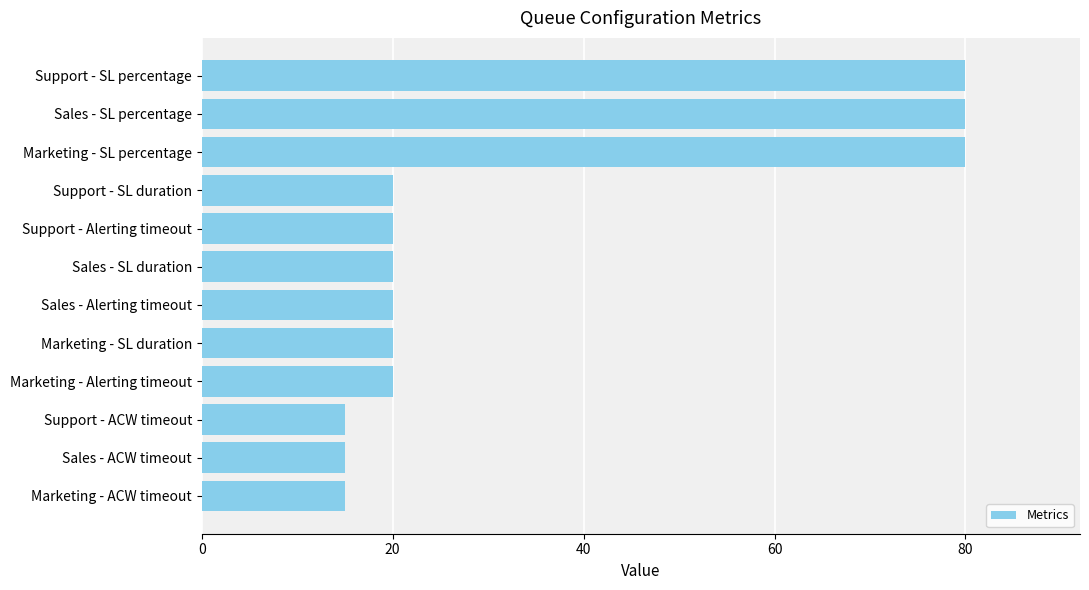

The value at Support - SL duration is 14. True or false?

False